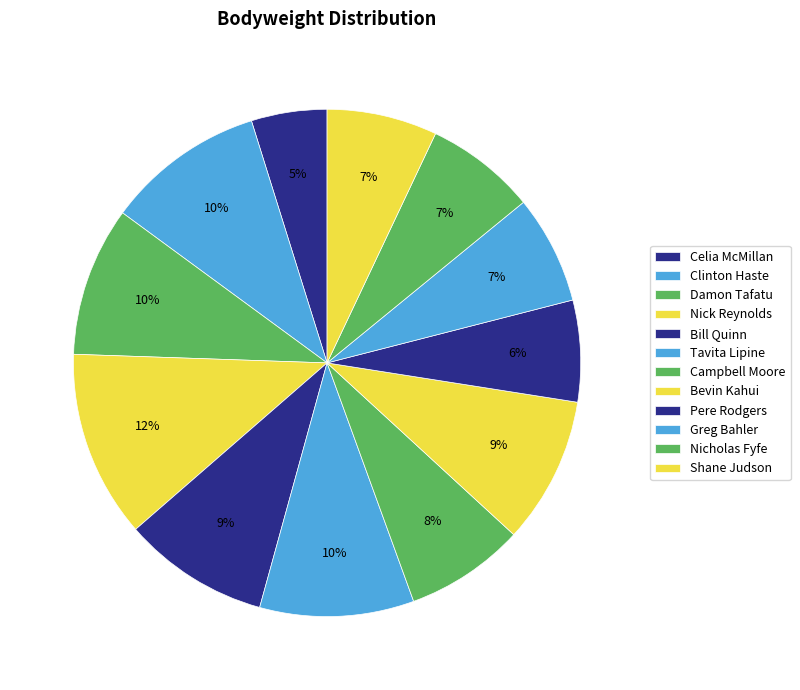

How much of the chart is everything except Celia McMillan?

95.2%